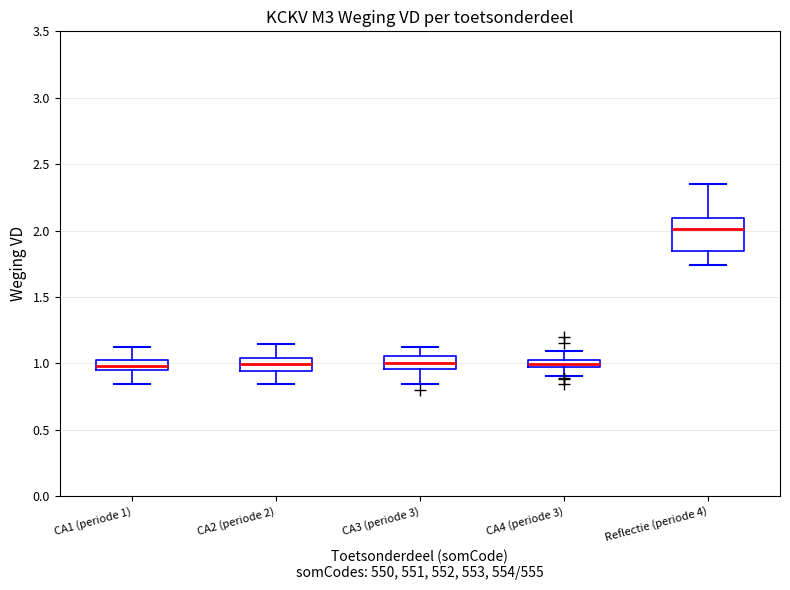

Where does the upper whisker of the box for CA4 (periode 3) end on the y-axis? The values are not printed on the chart, so give them approximately, as read against the axis.

1.10